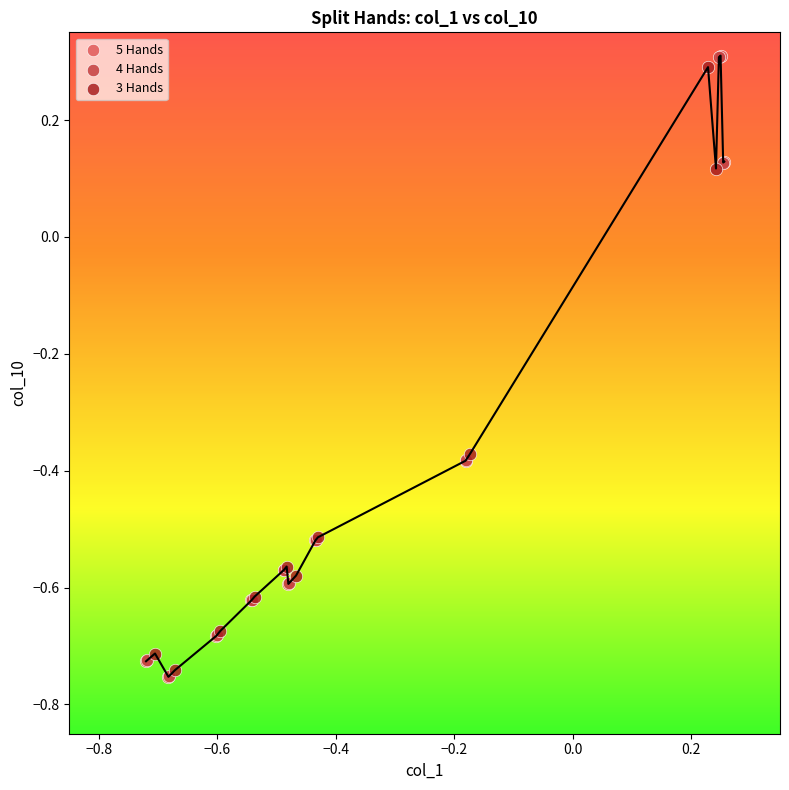

What are all the series names shown in the legend?

5 Hands, 4 Hands, 3 Hands